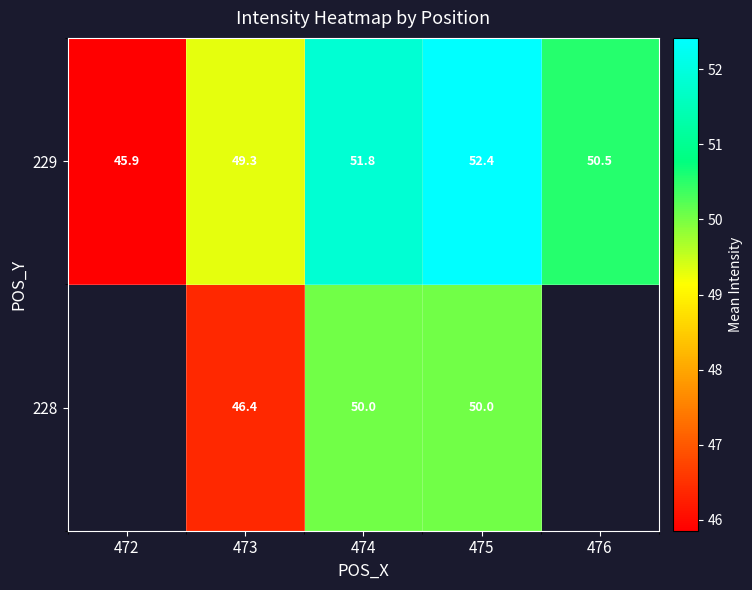

The value of 229 at 473 is 49.3. True or false?

True